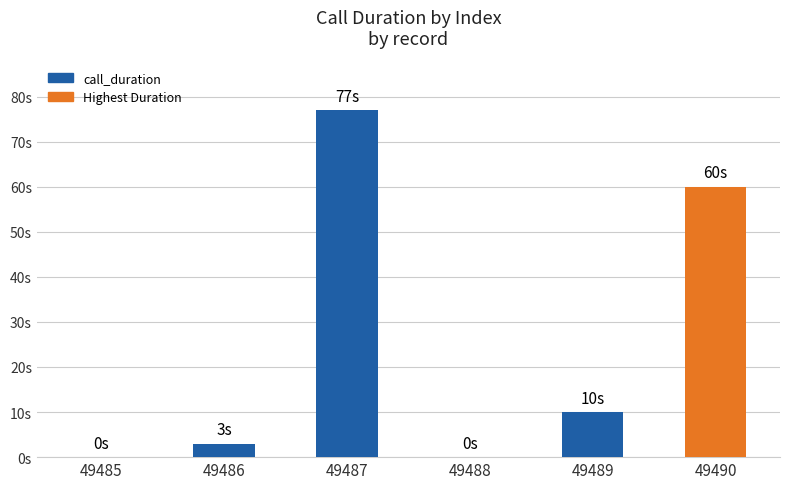

What is the change in value from 49489 to 49490?

+50